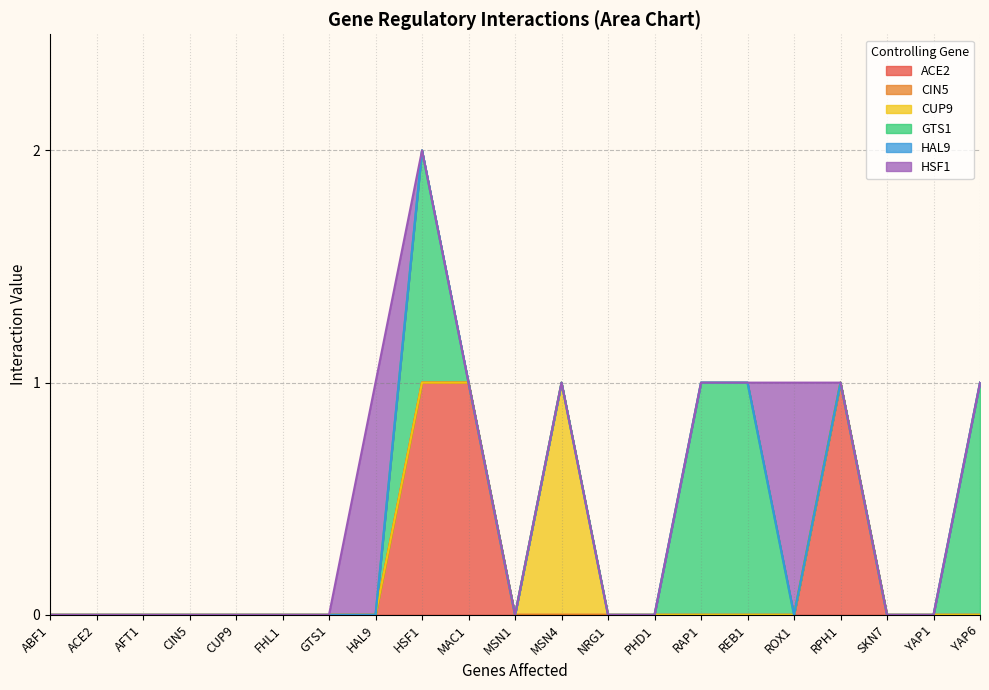

Which series ends up on top after the final intersection of GTS1 and HSF1?

HSF1